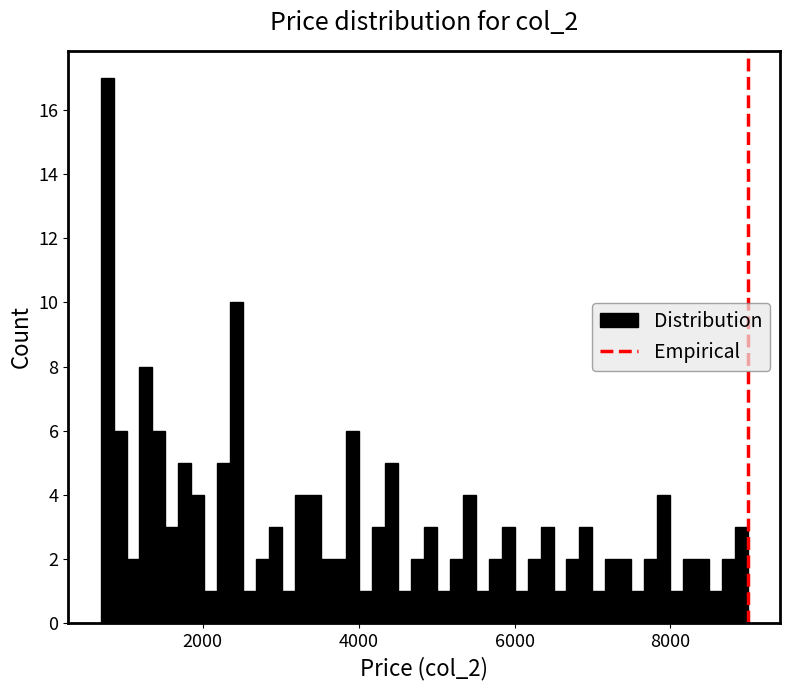

Read against the x-axis, roughly where is the centre of the tallest bar?

800